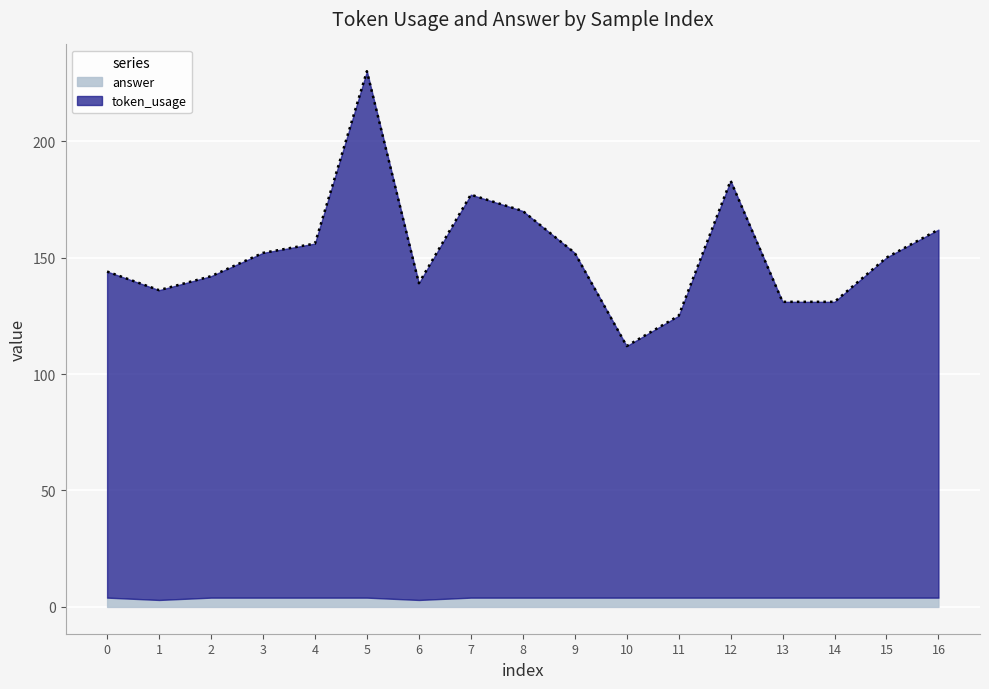

Does the chart display data point markers on the line(s)?

No